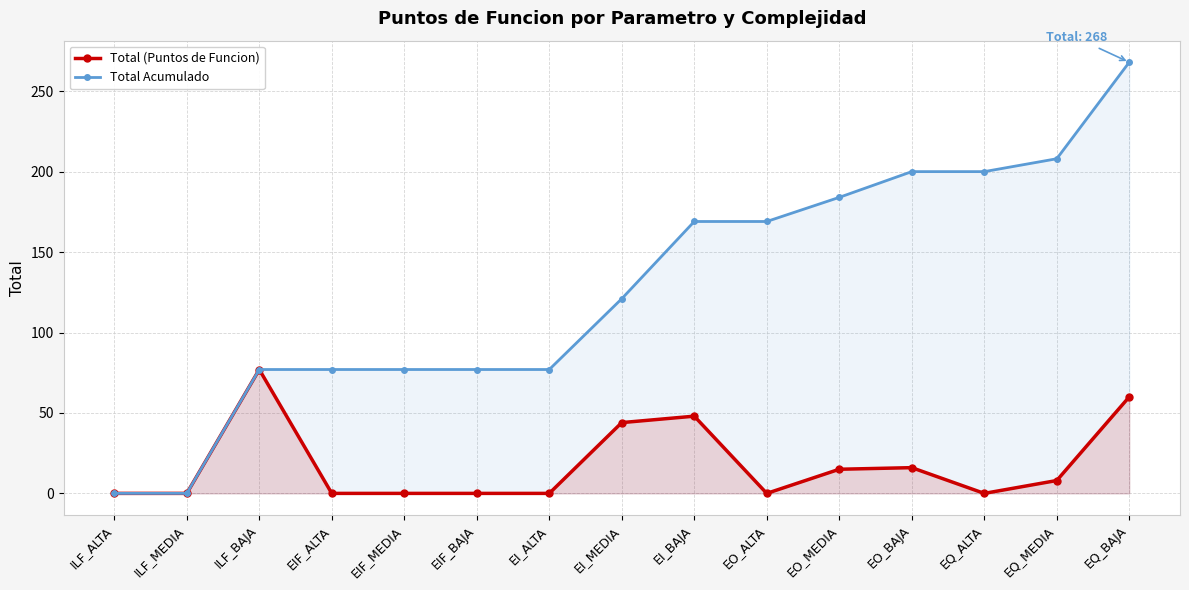

True or false: Total (Puntos de Funcion) and Total Acumulado cross at least once.

False